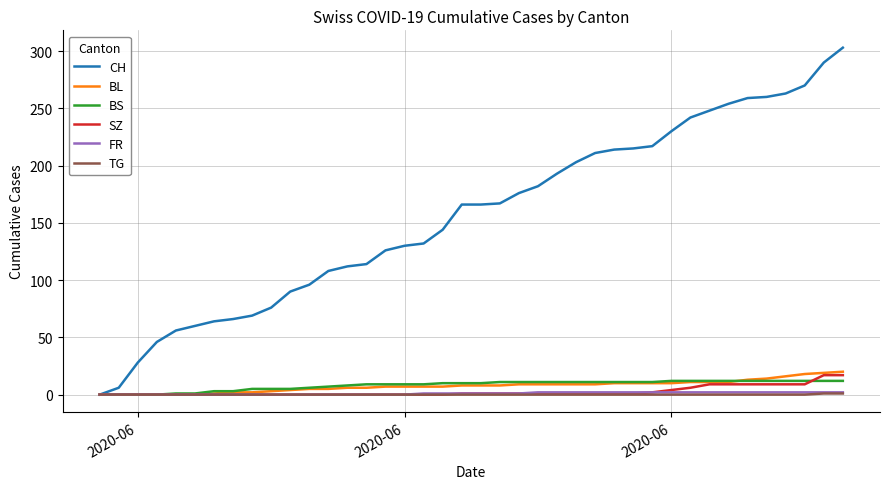

Which series has the widest spread of values?

CH